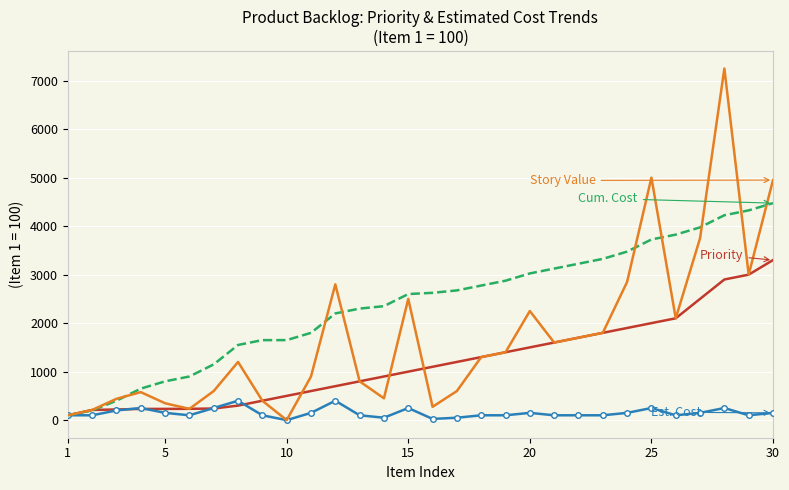

What is the greatest value displayed?

7250.0